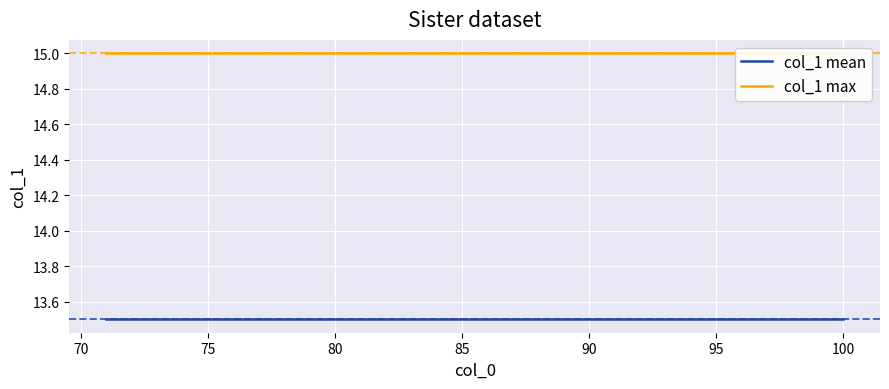

What is the minimum value shown in the chart?

13.5